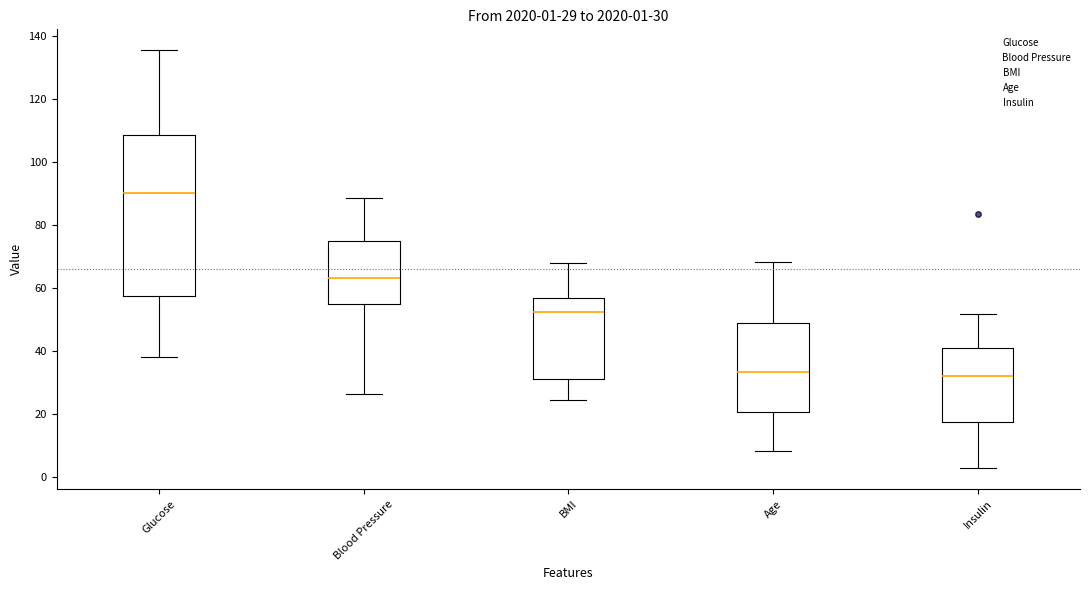

Which box is the tallest, from its lower edge to its upper edge?

Glucose